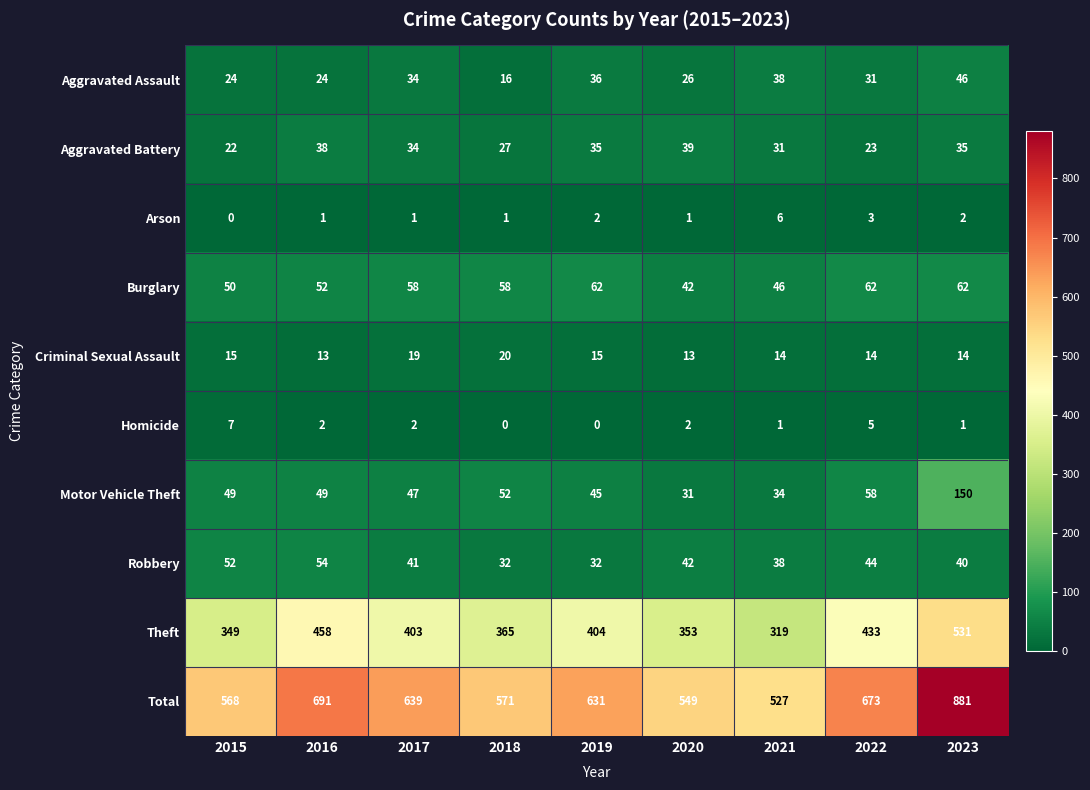

How many distinct data groups are displayed?

10